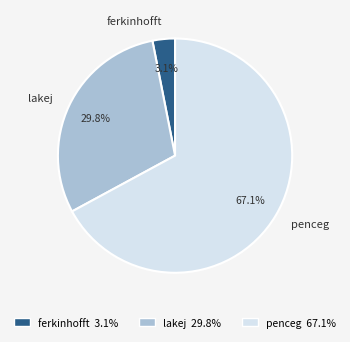

To the nearest percent, what is the average slice percentage?

33%